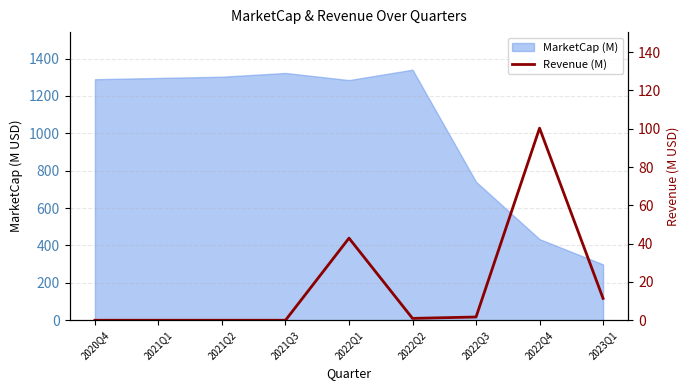

True or false: the data shows 1.5 at 2022Q2.

False